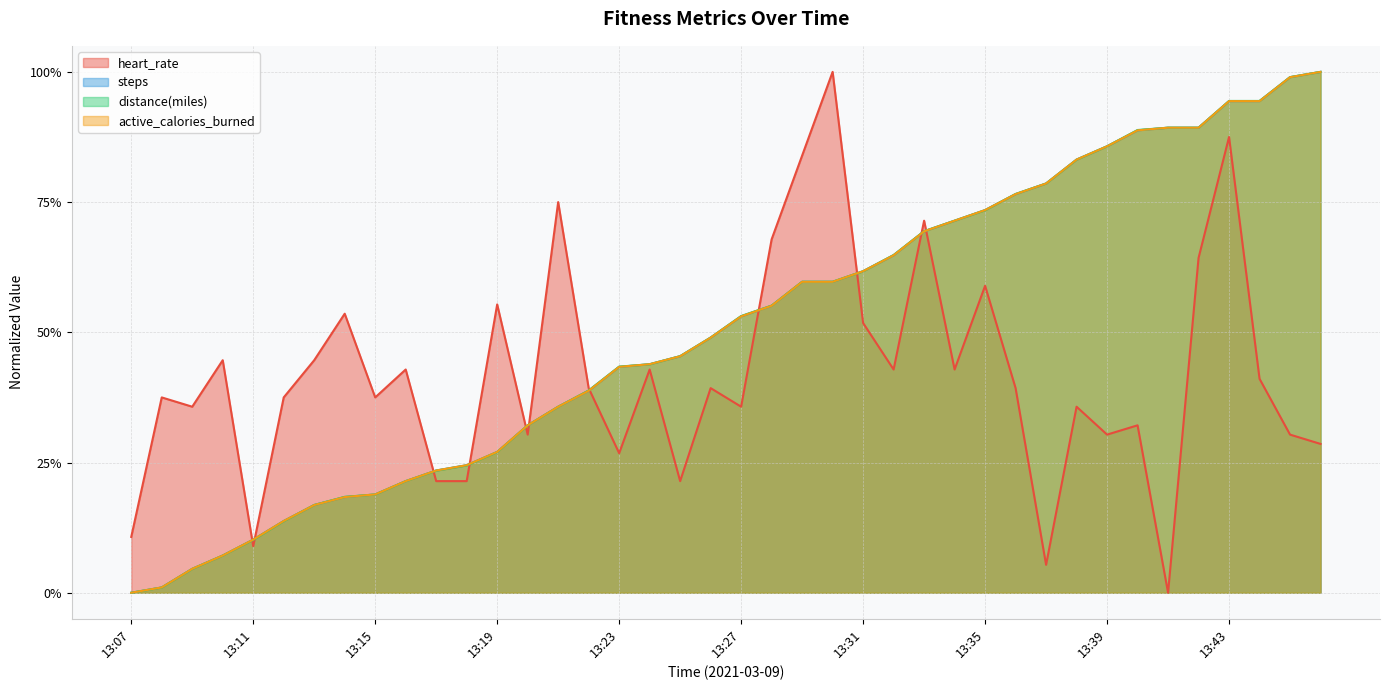

What is the difference between the highest and lowest values at 13:36?

0.4